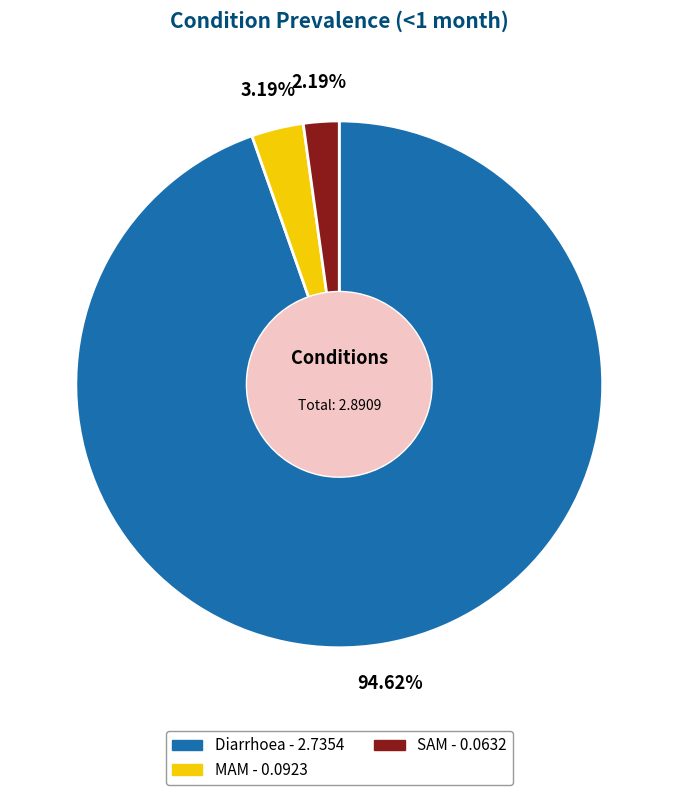

To the nearest percent, what percentage of the pie is Diarrhoea?

95%